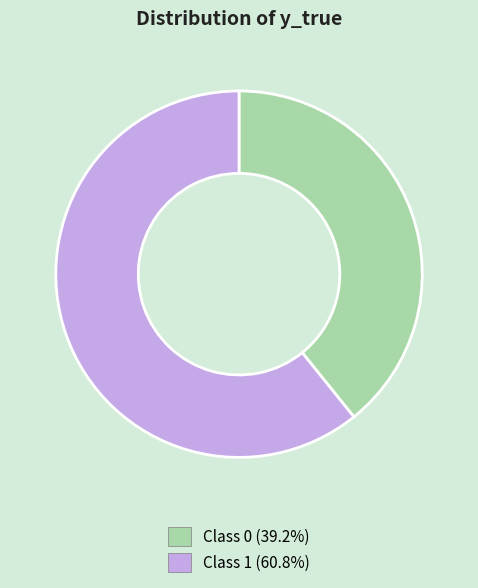

Is there any slice that represents more than half of the pie?

Yes